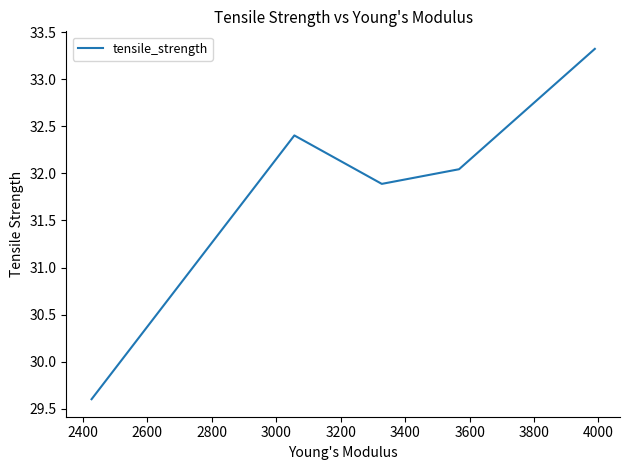

What is the greatest value displayed?

33.3